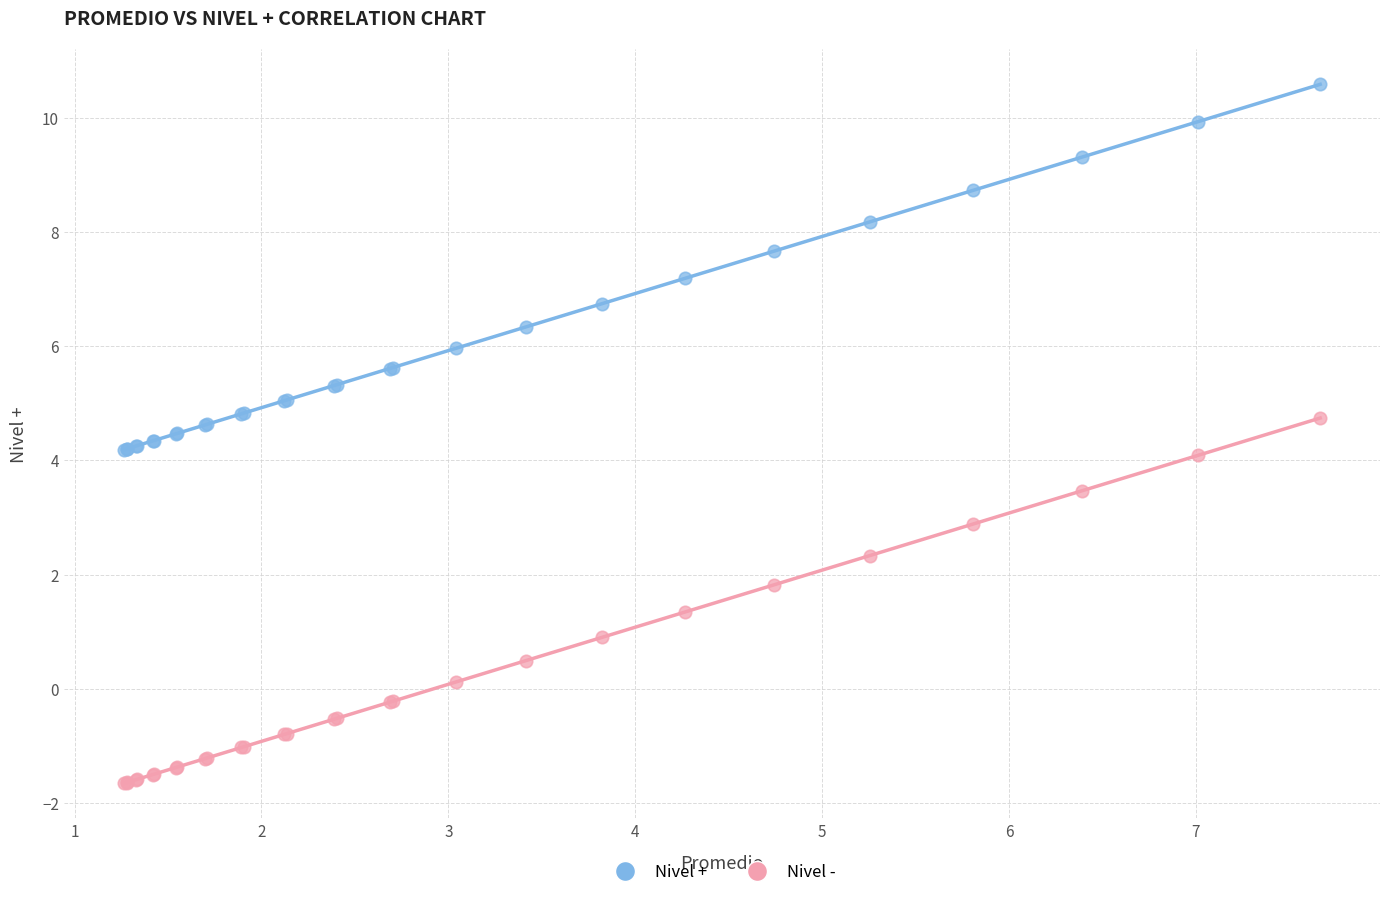

What are all the series names shown in the legend?

Nivel +, Nivel -